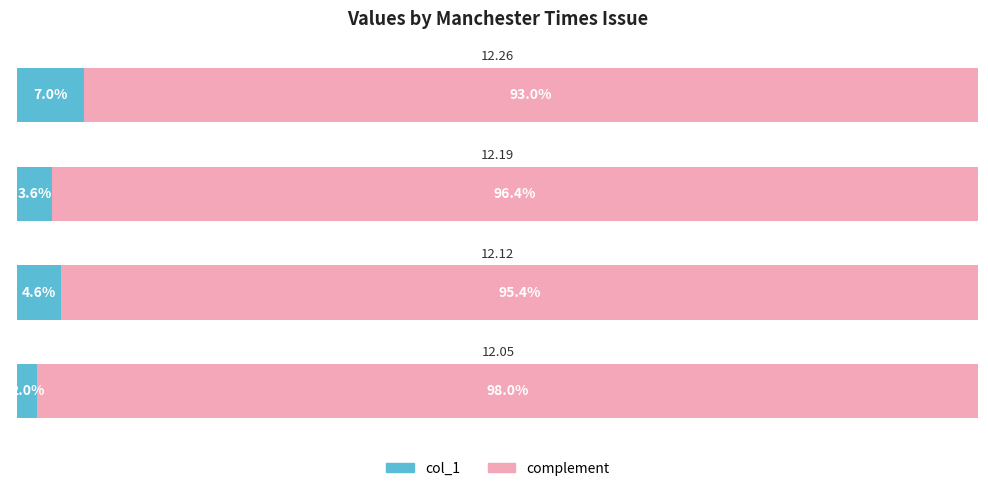

Count the complement values in the range 0 to 1.

4